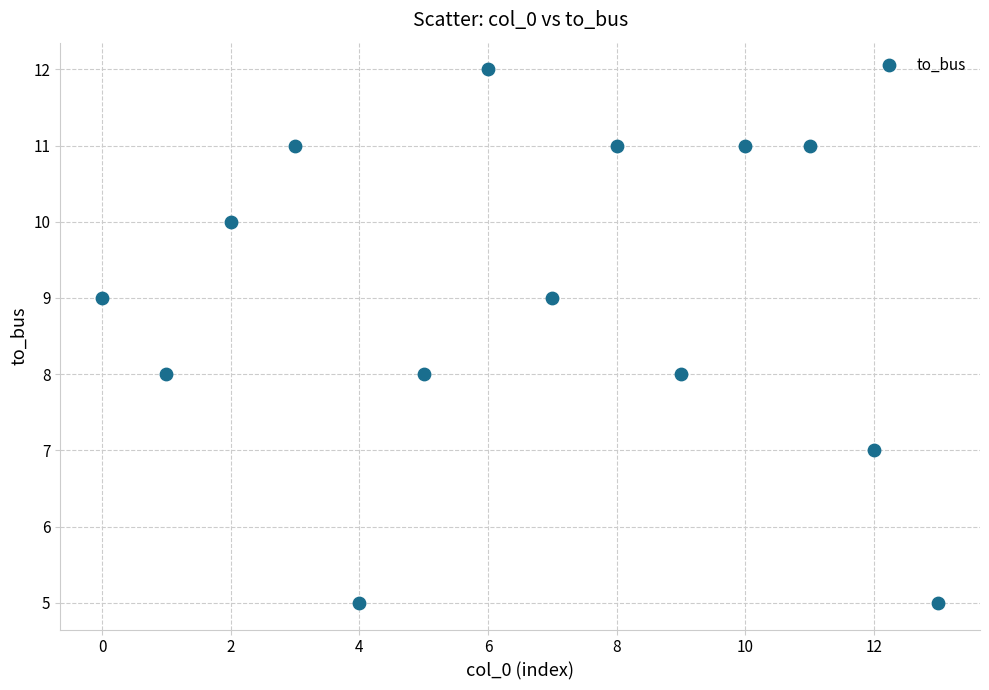

What is the range of Y values (max minus min)?

7